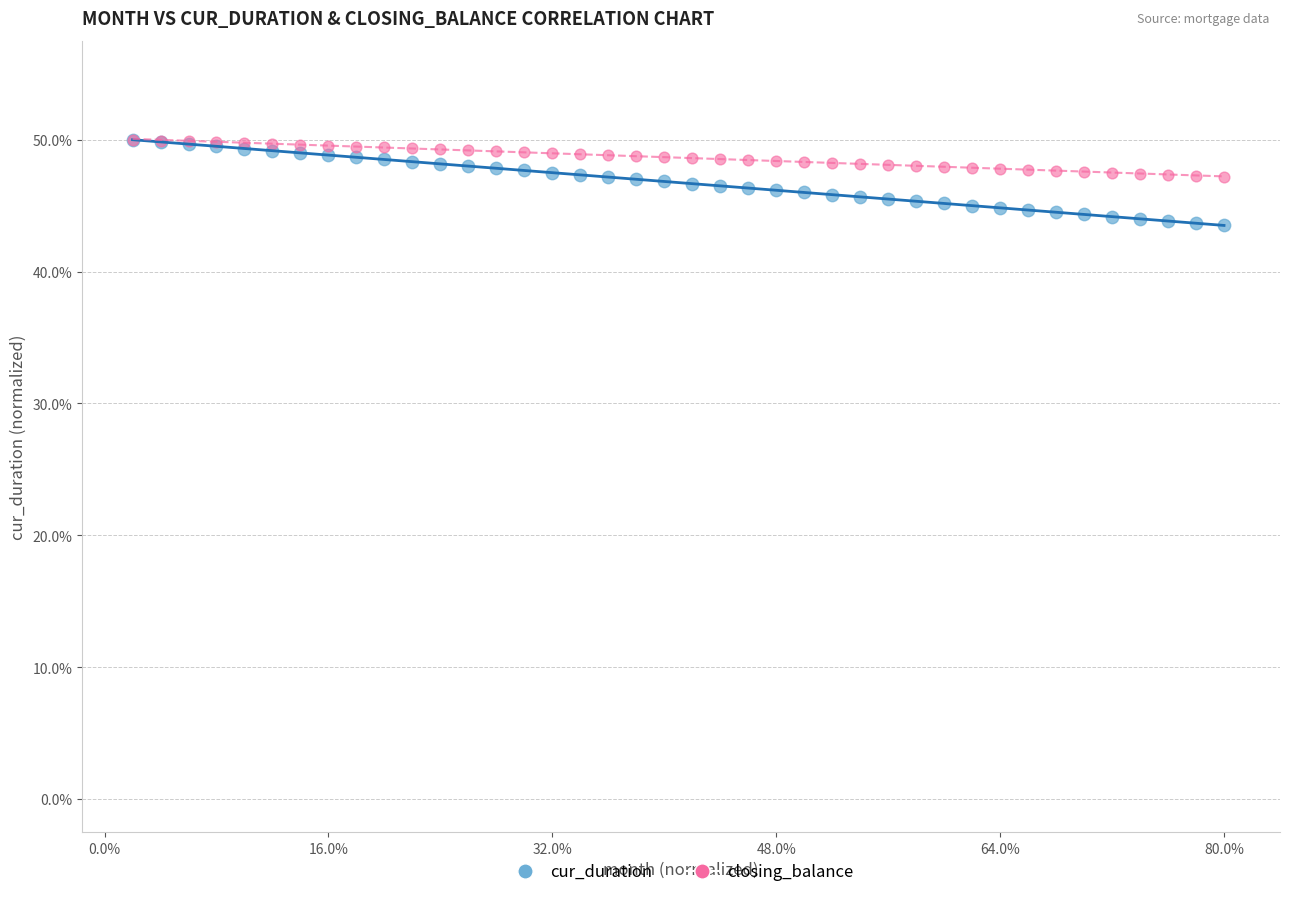

What are all the series names shown in the legend?

cur_duration, closing_balance